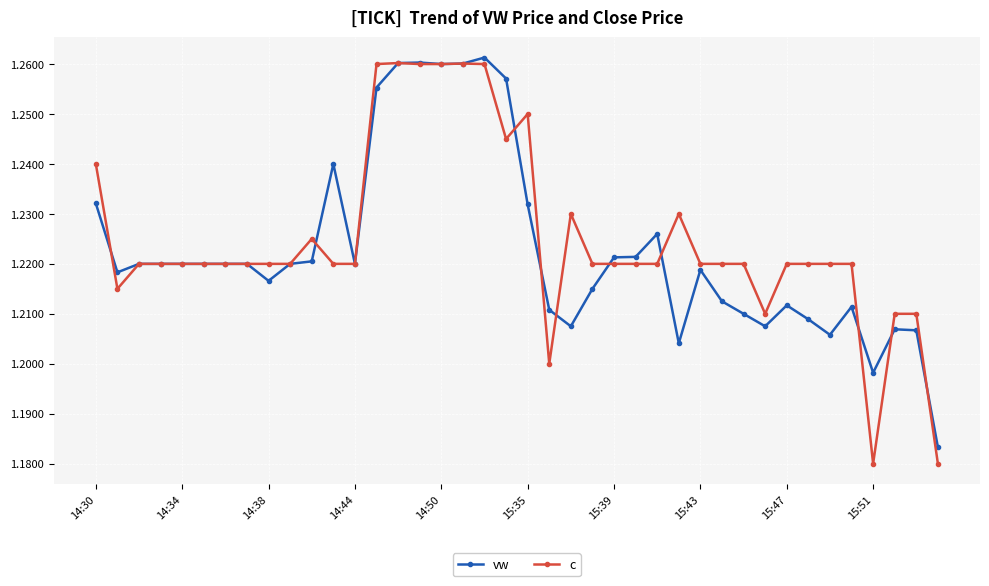

Which series has the widest spread of values?

c